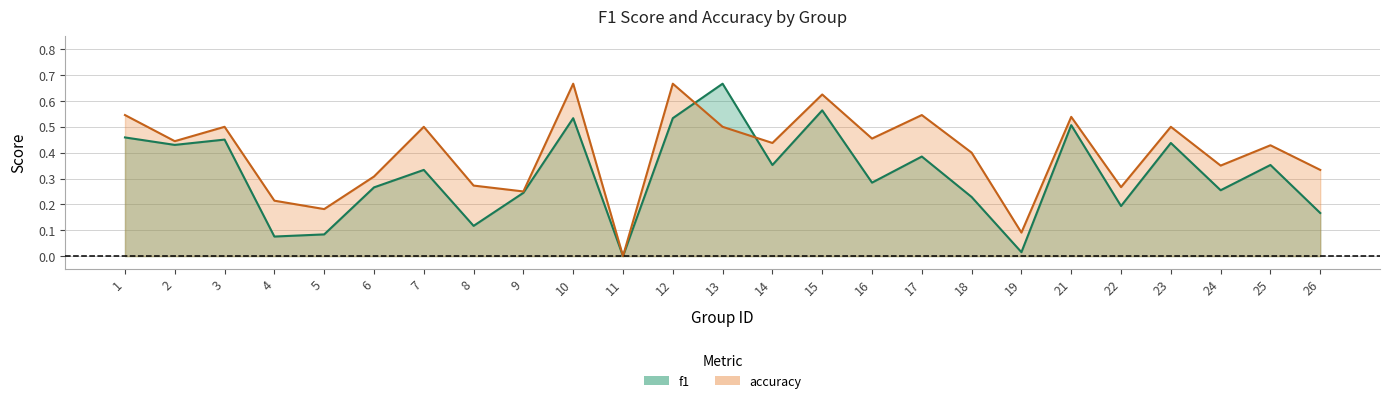

At which label does f1 reach its peak?

13